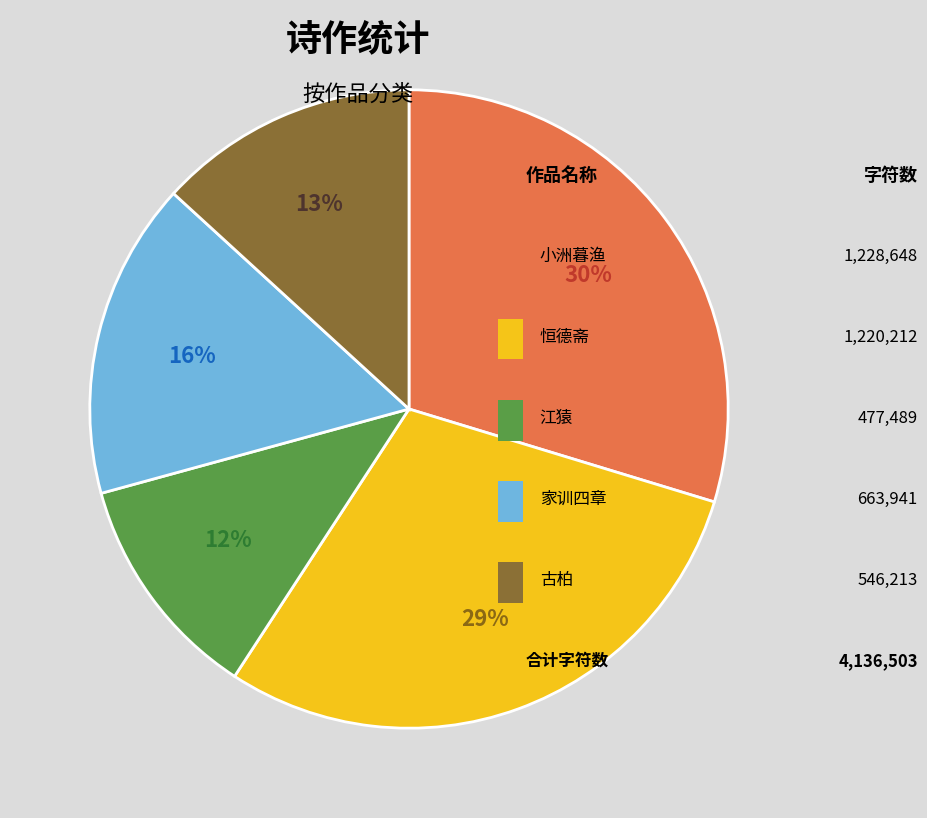

To the nearest percent, what is the difference between the largest and smallest slice percentages?

18%